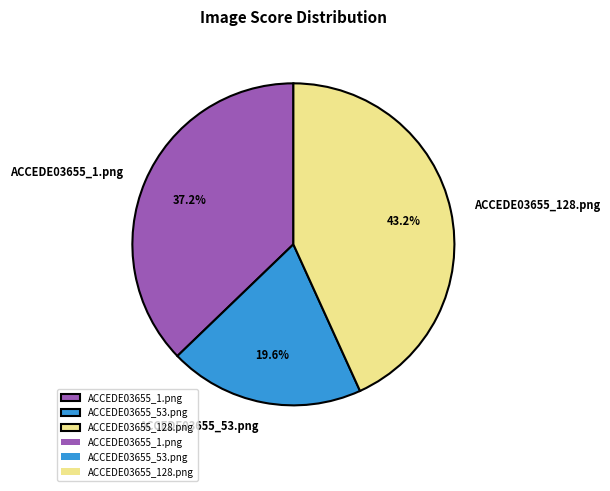

Does ACCEDE03655_128.png represent more than half of the total?

No